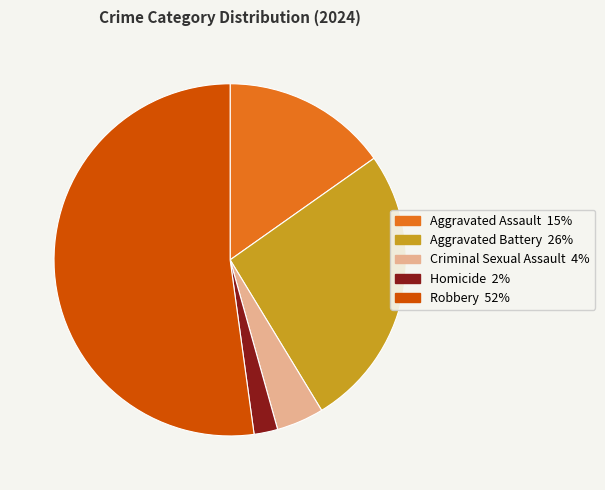

Rank the categories by value from highest to lowest.

Robbery, Aggravated Battery, Aggravated Assault, Criminal Sexual Assault, Homicide